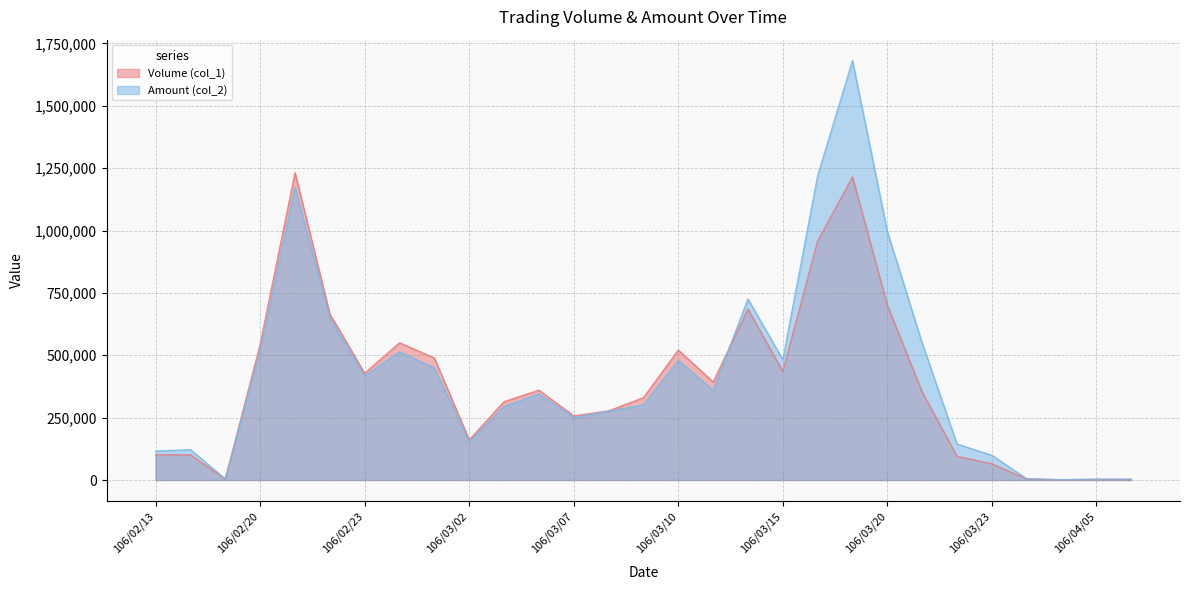

Where is Amount (col_2) nearest to the value 841230?

106/03/14